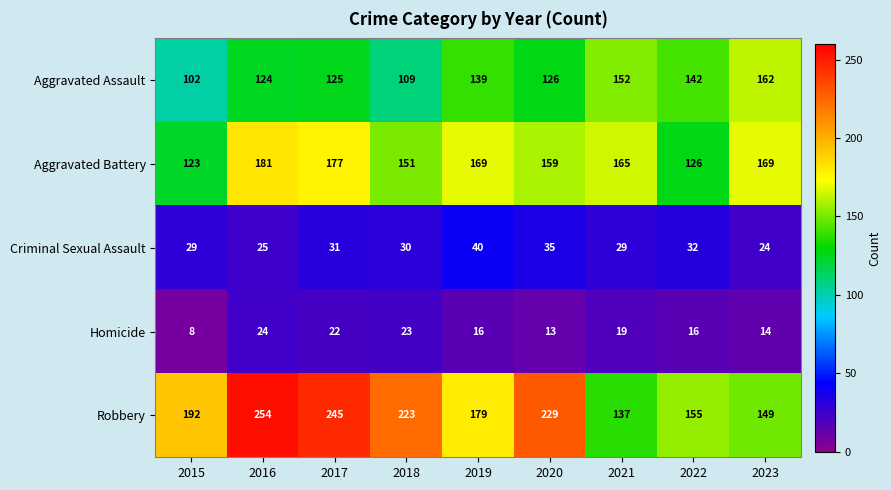

What is the difference between the maximum and minimum values in the Robbery series?

117